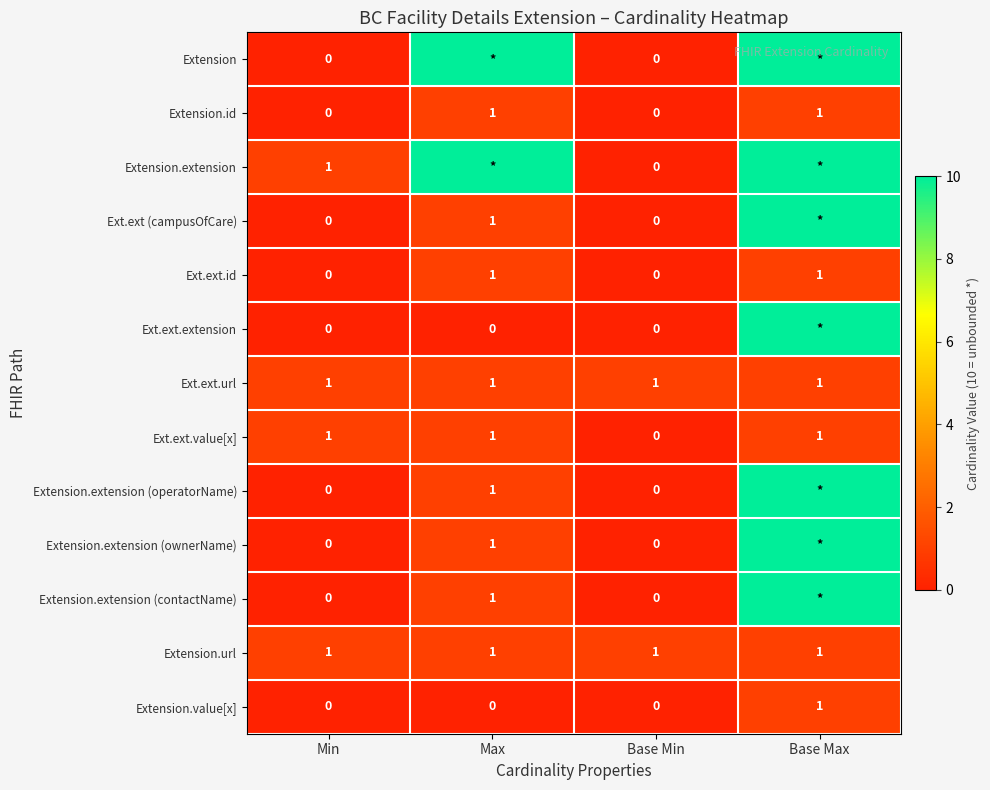

The value of Extension.extension (operatorName) at Max is 1. True or false?

True